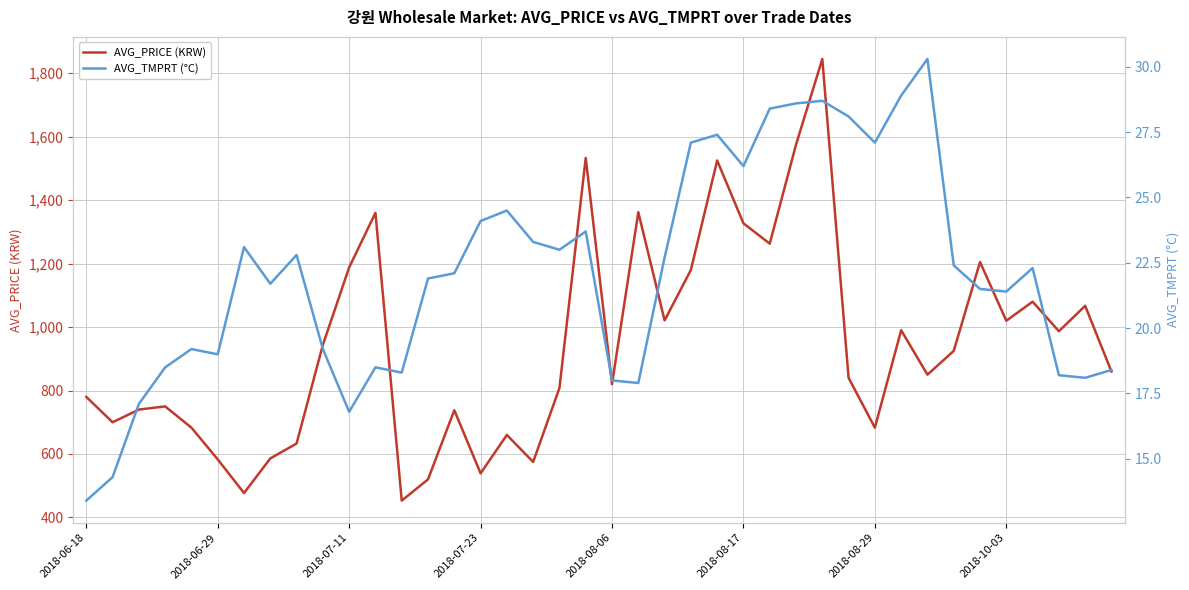

How many lines are shown in the chart?

2